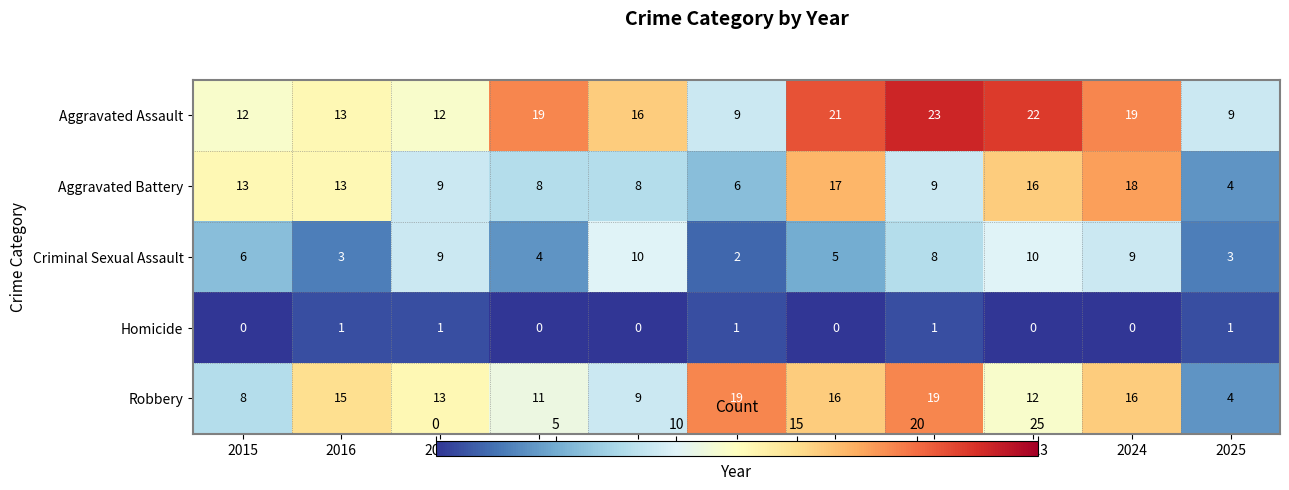

How many data points in Aggravated Assault are less than 16?

5